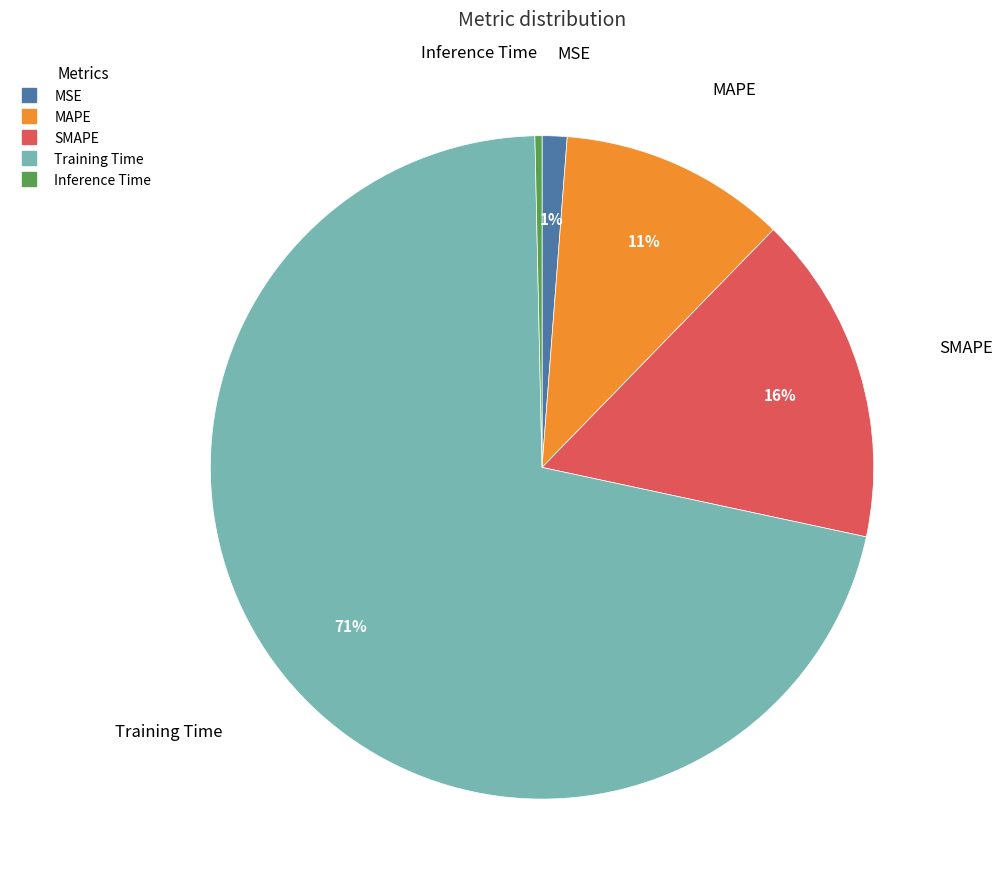

To the nearest percent, what is the difference between the MSE and Inference Time slice percentages?

1%